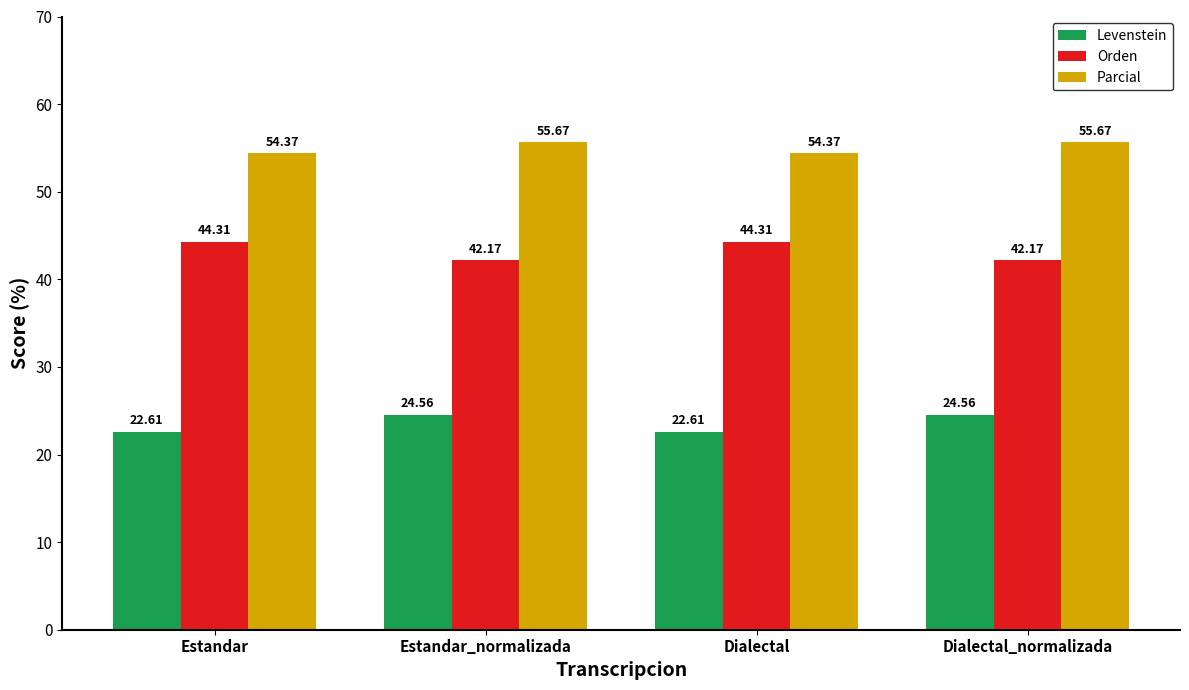

How many groups of bars are there?

4